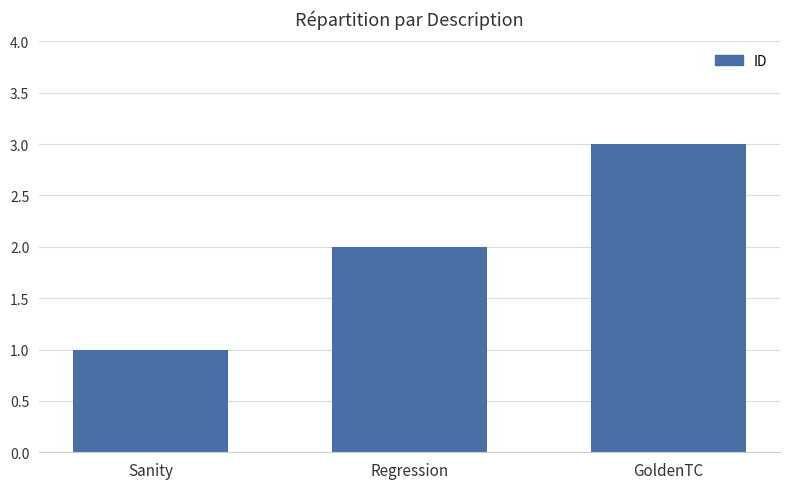

At which label is the value closest to 2?

Regression